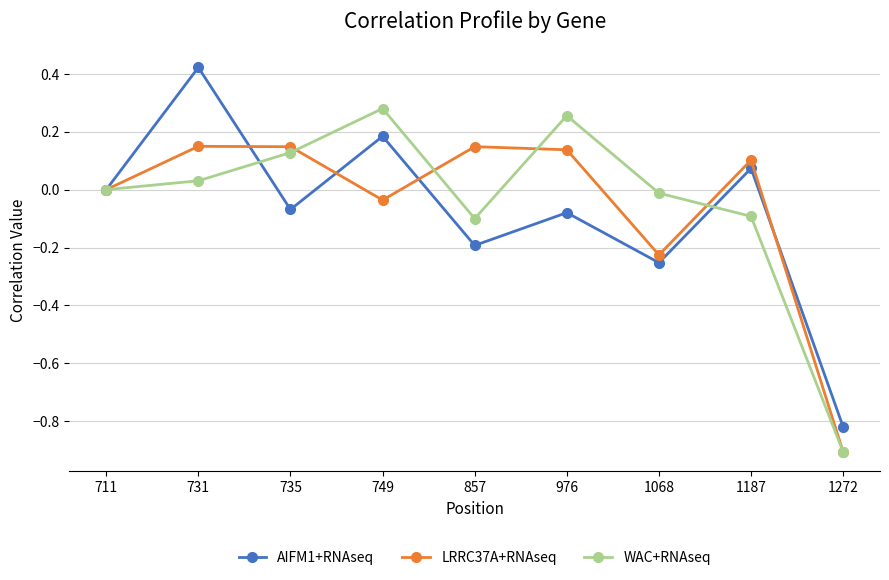

At which category does the chart reach its minimum across all series?

1272